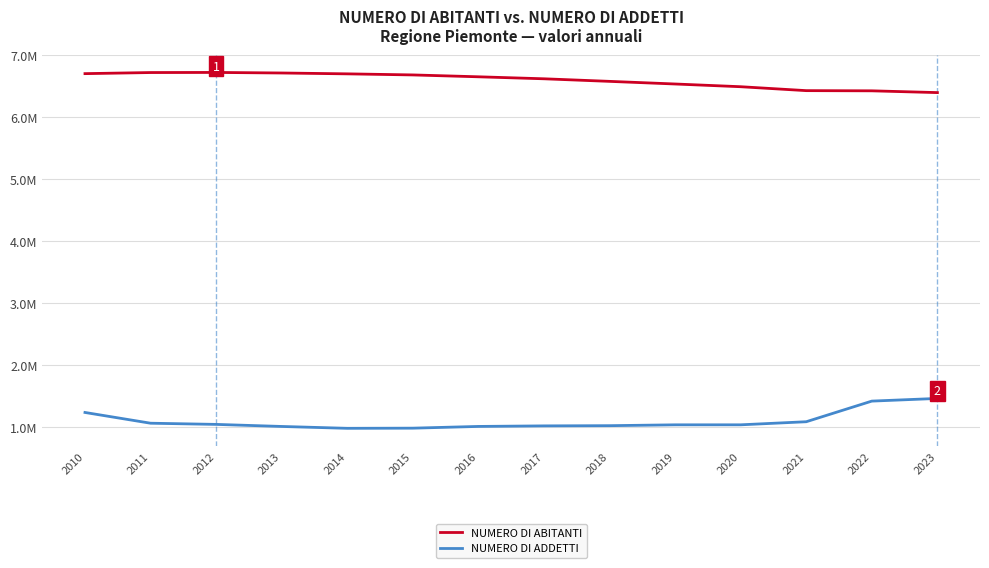

In NUMERO DI ABITANTI, how many points are higher than both neighbors (excluding endpoints)?

1